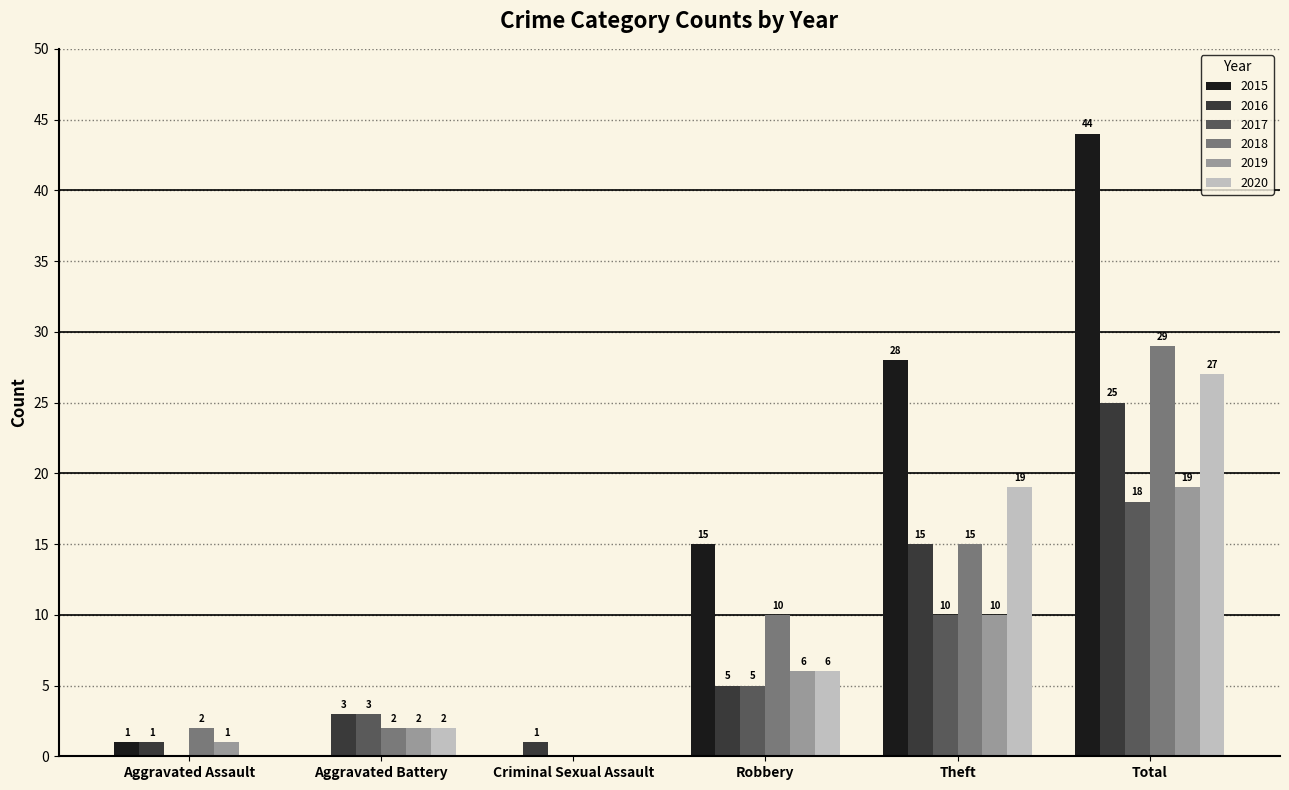

At which category is the sum across all series the highest?

Total